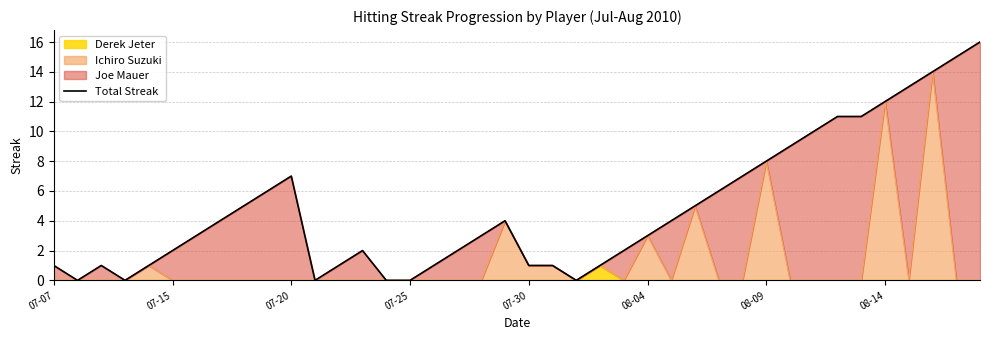

What is the sum of the values at 14 and 28?

6